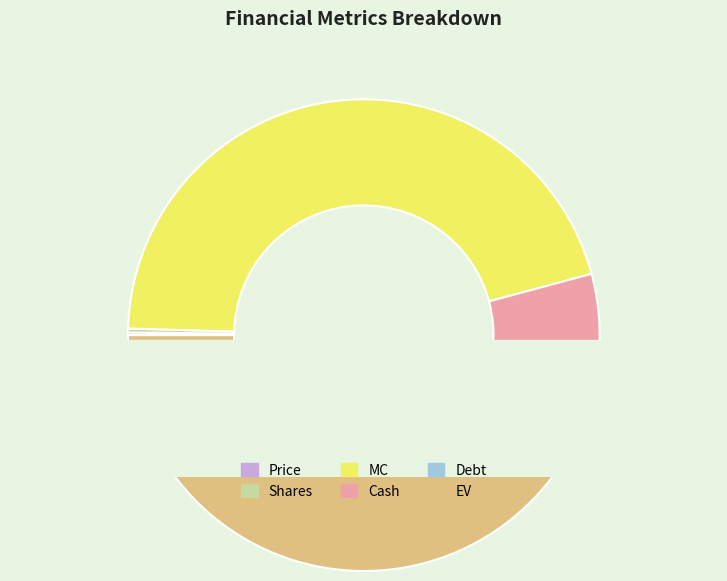

To the nearest percent, what is the average slice percentage?

17%